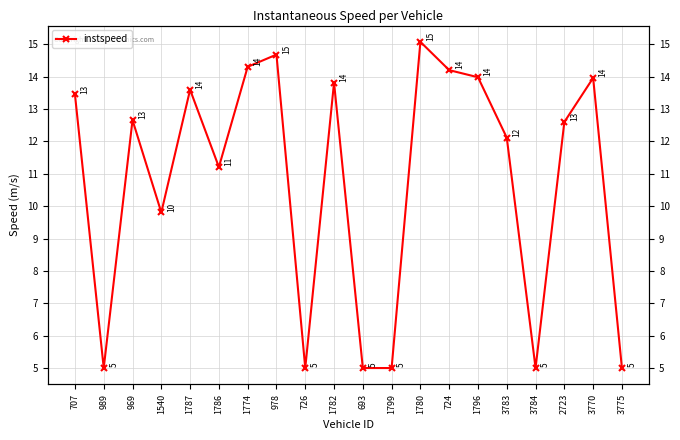

What is the smallest value displayed?

5.0